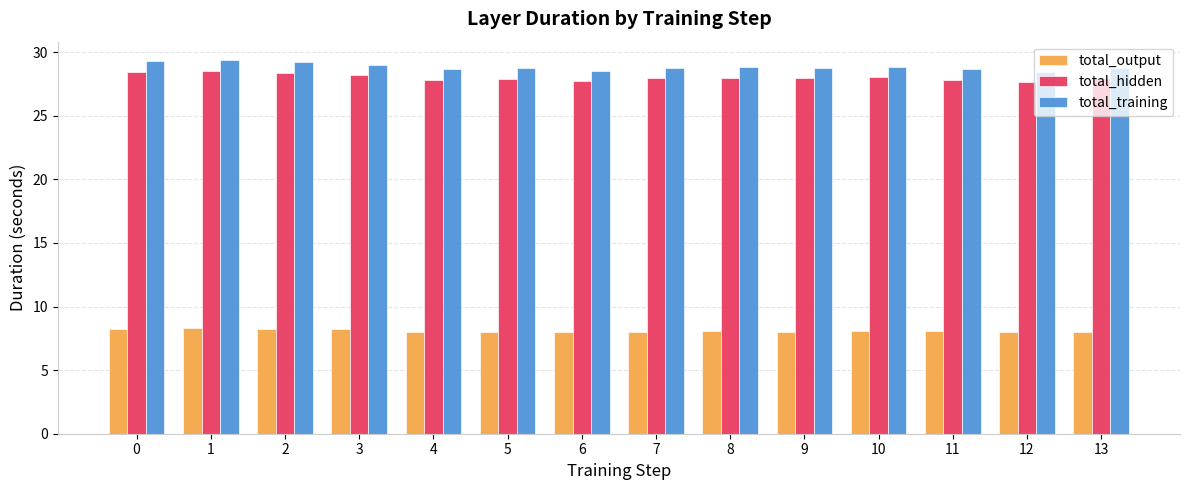

Are the bars horizontal?

No